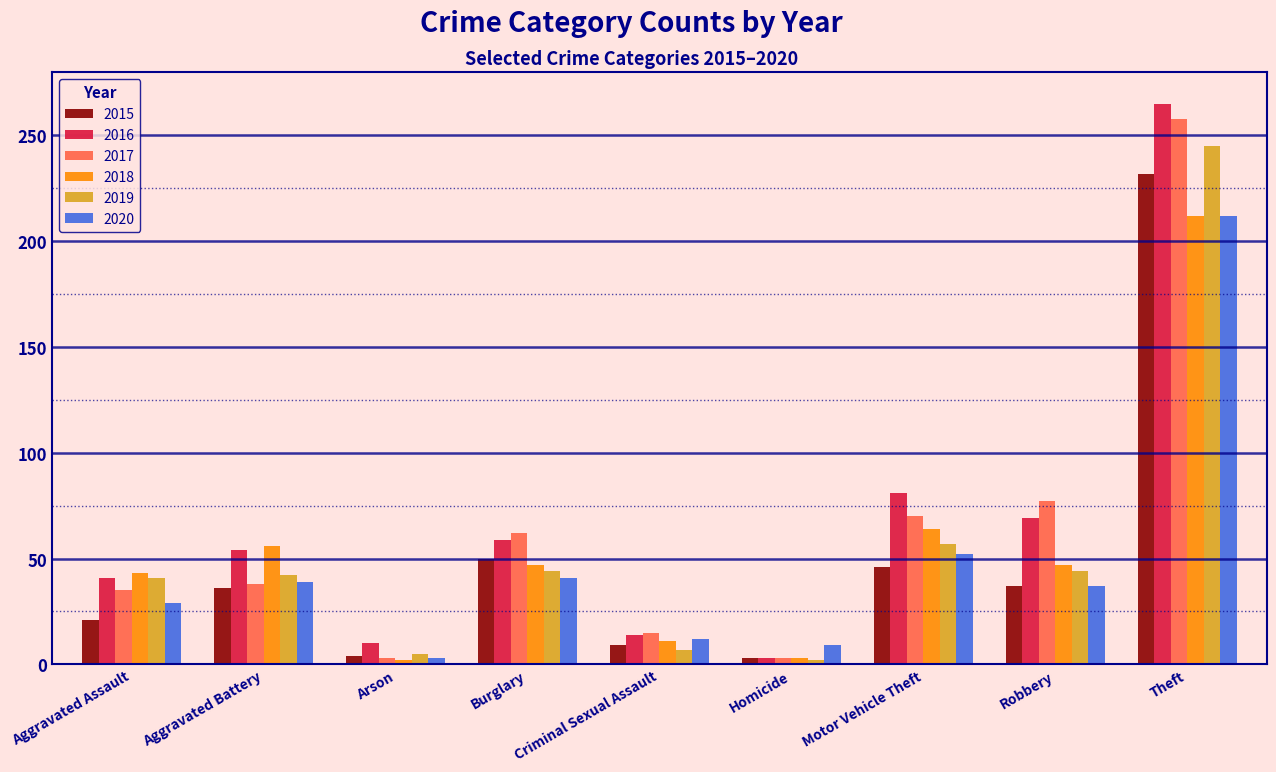

What value does the 2015 series have at Theft, to the nearest 50?

250